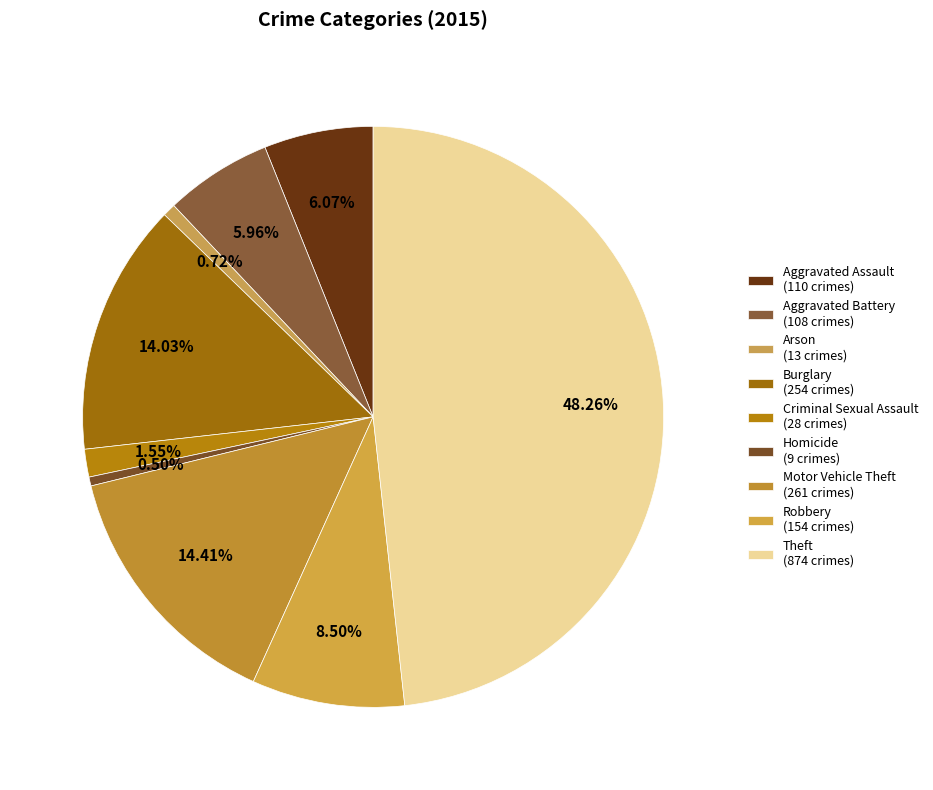

The Burglary slice represents 14% of the pie. True or false?

True